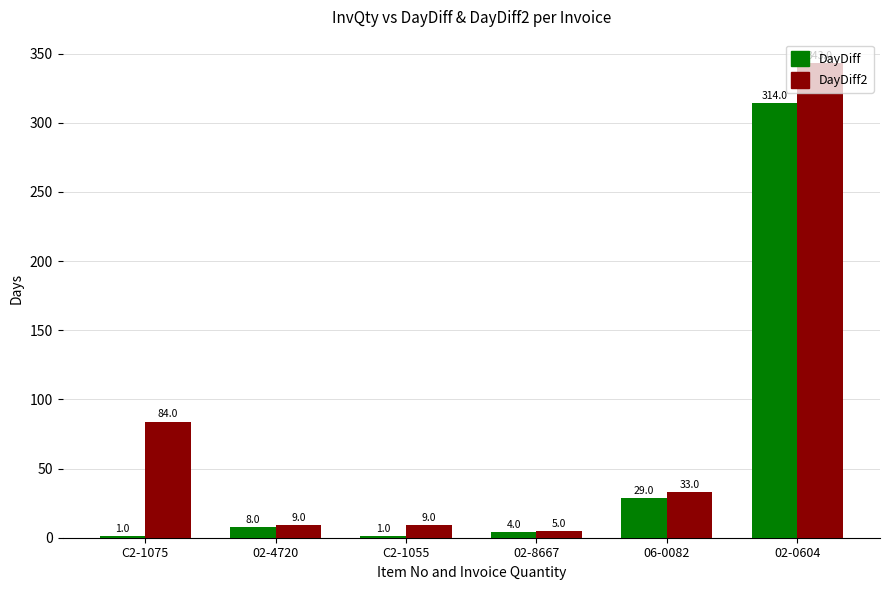

Is the value of DayDiff at 06-0082 greater than the value of DayDiff2 at 06-0082?

No